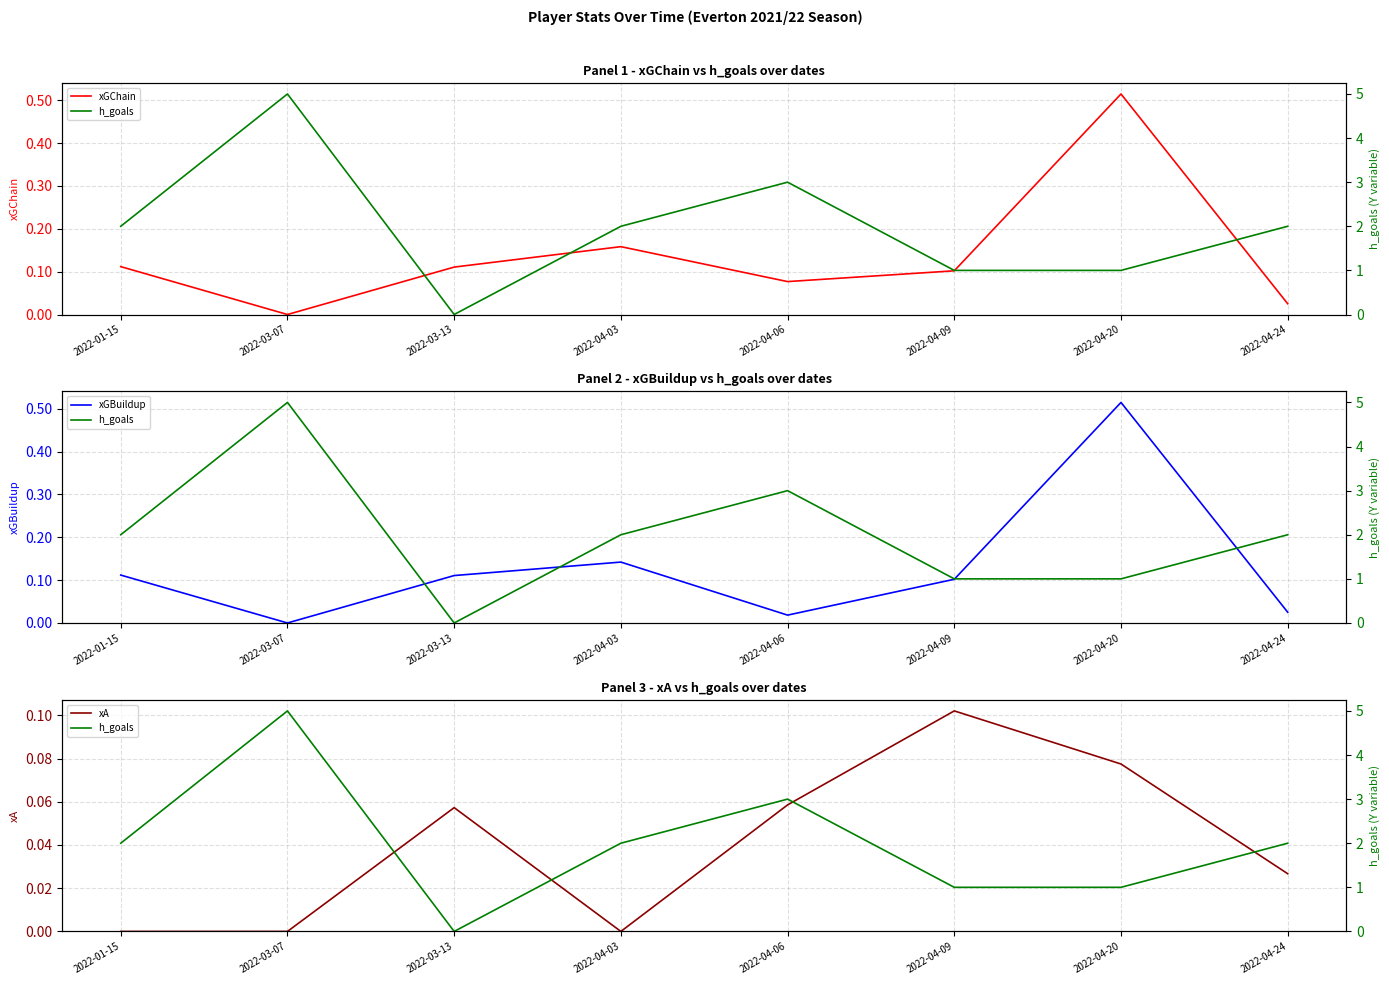

Between 2022-01-15 and 2022-04-20, which series saw the biggest shift?

h_goals